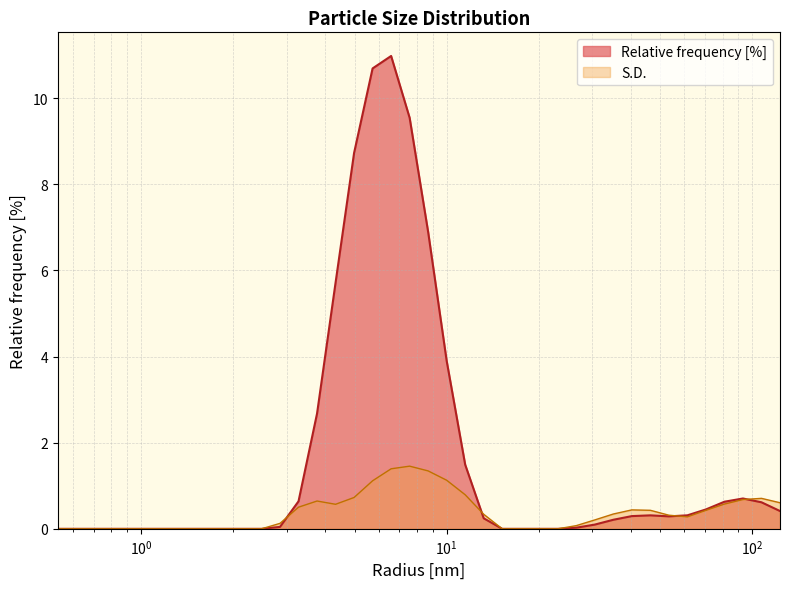

Reading right to left, list all the values displayed in this chart.

Relative frequency [%]: 0.4	0.6	0.7	0.6	0.5	0.3	0.3	0.3	0.3	0.2	0.1	0.0	0.0	0.0	0.0	0.0	0.2	1.5	3.9	6.9	9.5	11.0	10.7	8.7	5.7	2.7	0.6	0.0	0.0	0.0	0.0	0.0	0.0	0.0	0.0	0.0	0.0	0.0	0.0	0.0
S.D.: 0.6	0.7	0.7	0.6	0.4	0.3	0.3	0.4	0.4	0.3	0.2	0.1	0.0	0.0	0.0	0.0	0.3	0.8	1.1	1.3	1.5	1.4	1.1	0.7	0.6	0.6	0.5	0.1	0.0	0.0	0.0	0.0	0.0	0.0	0.0	0.0	0.0	0.0	0.0	0.0